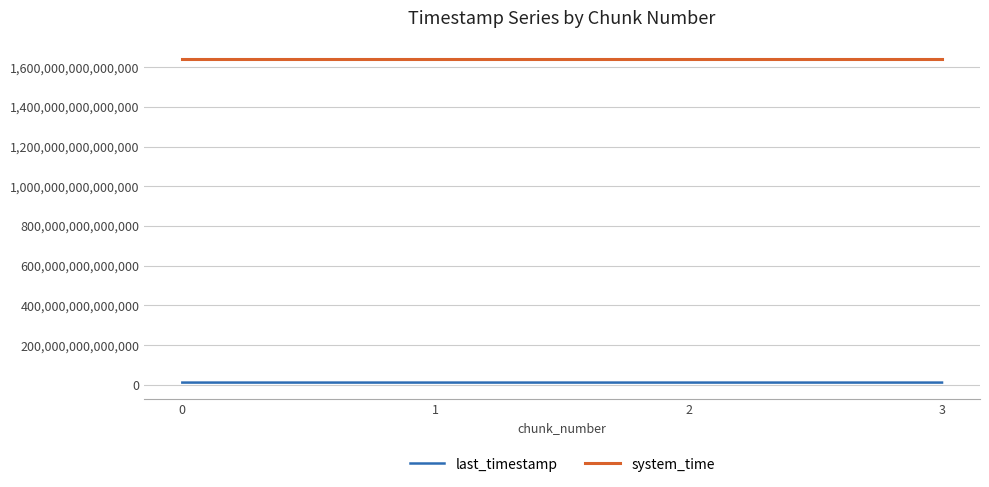

True or false: system_time has more than 2 interior local peaks.

False